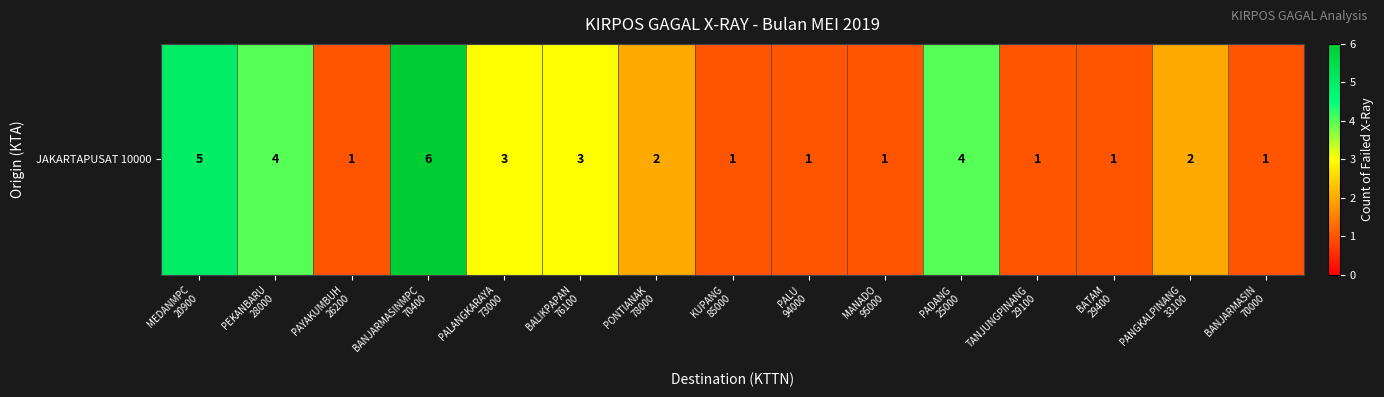

Rank the categories by value from highest to lowest.

BANJARMASINMPC
70400, MEDANMPC
20900, PEKANBARU
28000, PADANG
25000, PALANGKARAYA
73000, BALIKPAPAN
76100, PONTIANAK
78000, PANGKALPINANG
33100, PAYAKUMBUH
26200, KUPANG
85000, PALU
94000, MANADO
95000, TANJUNGPINANG
29100, BATAM
29400, BANJARMASIN
70000